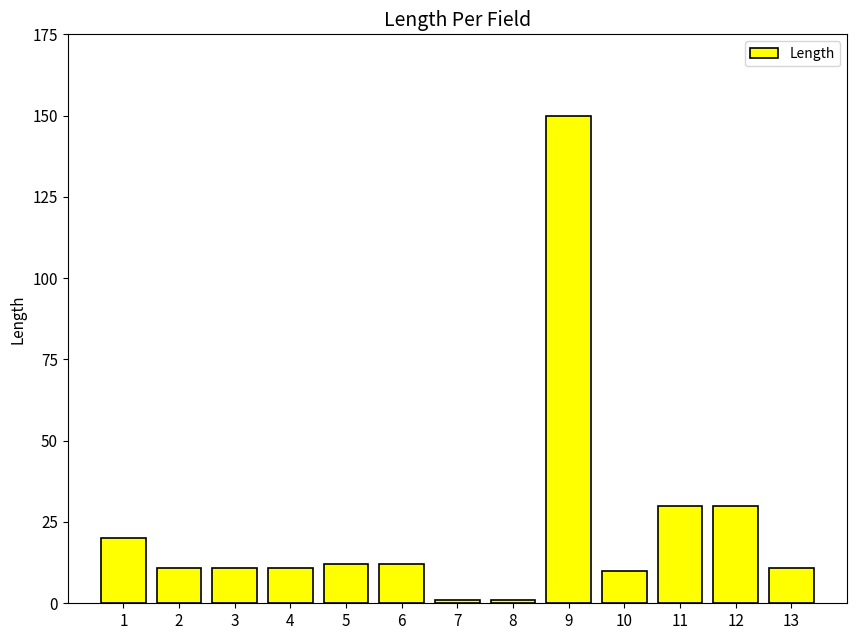

Where does the data first go above 11?

1